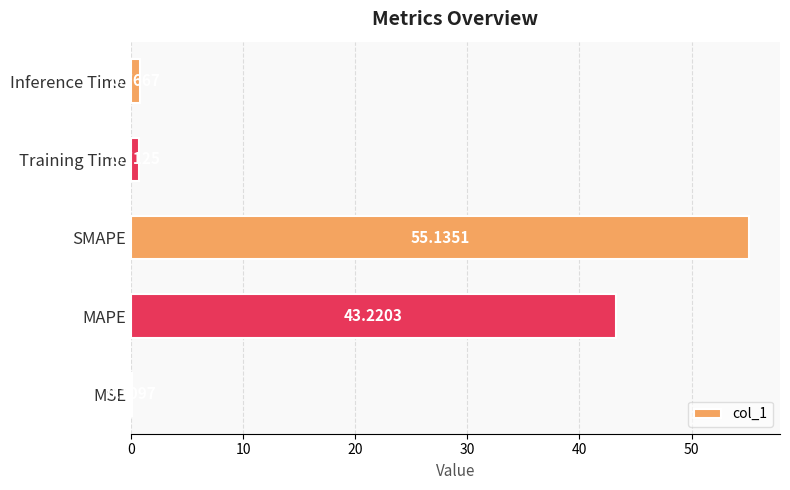

Where is the data nearest to the value 27?

MAPE